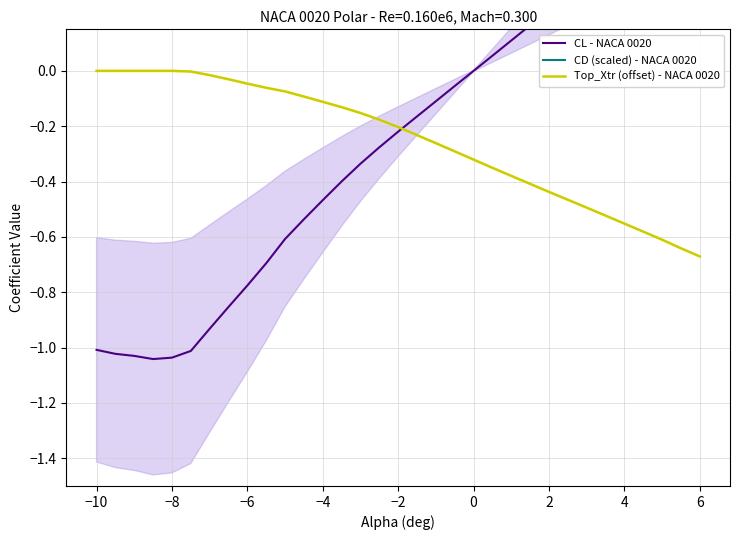

What is the smallest value displayed?

-1.0